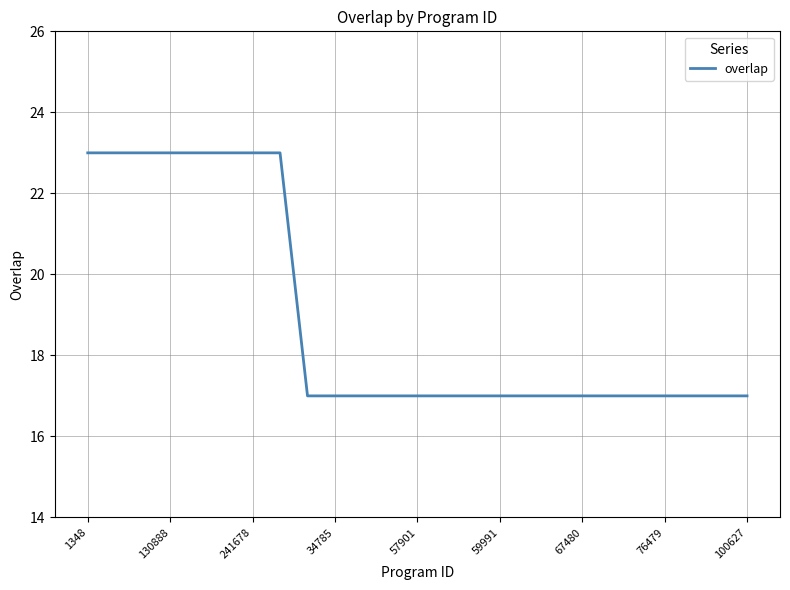

Reading left to right, list all the values displayed in this chart.

23	23	23	23	23	23	23	23	17	17	17	17	17	17	17	17	17	17	17	17	17	17	17	17	17